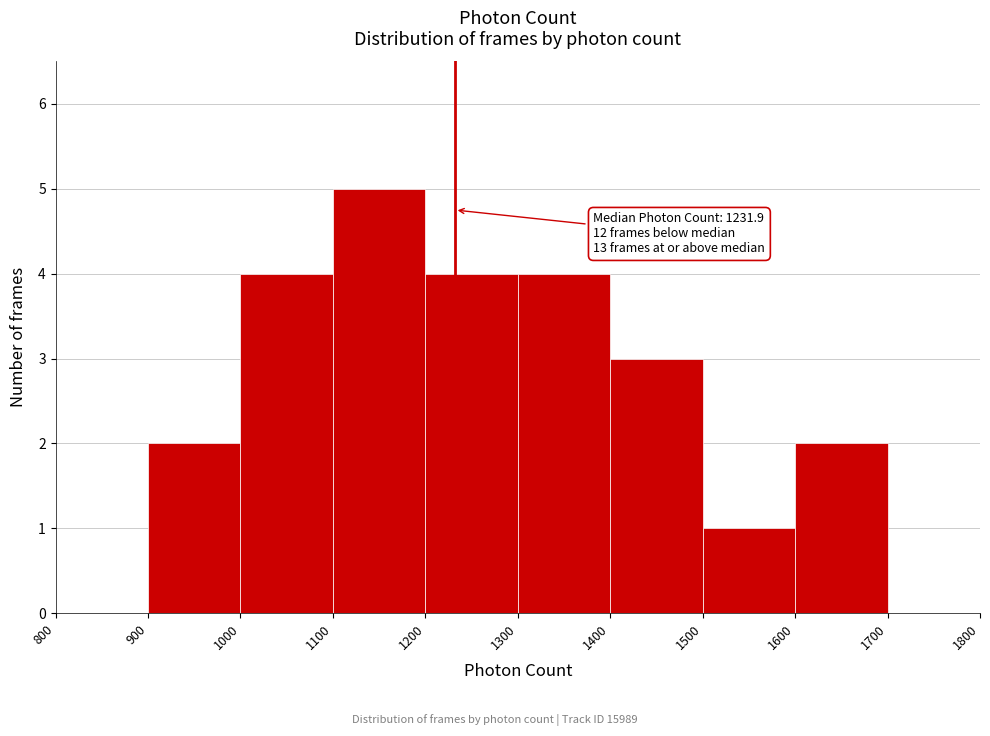

Over which range of the x-axis is the bar tallest?

1100 to 1200